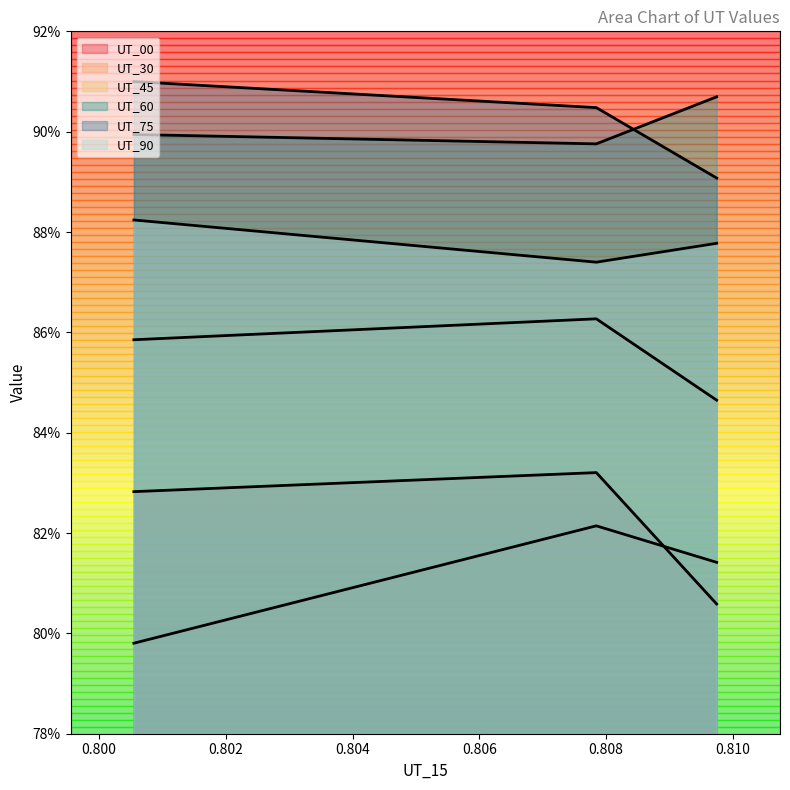

True or false: UT_60 has a value of 0.9 at 0.802.

True